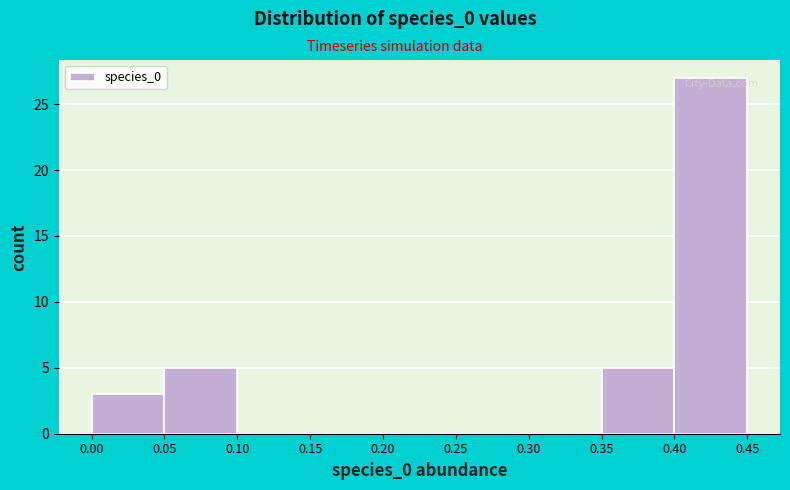

Reading left to right, list every bar in this chart as the range it spans on the x-axis followed by its height. The values are not printed on the chart, so give them approximately, as read against the axis.

0.00 to 0.05: 3
0.05 to 0.10: 5
0.10 to 0.15: 0
0.15 to 0.20: 0
0.20 to 0.25: 0
0.25 to 0.30: 0
0.30 to 0.35: 0
0.35 to 0.40: 5
0.40 to 0.45: 27